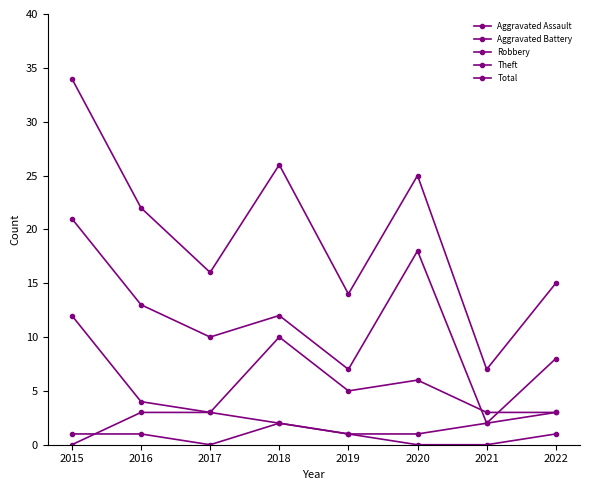

How many positive values does the Aggravated Battery series have?

7